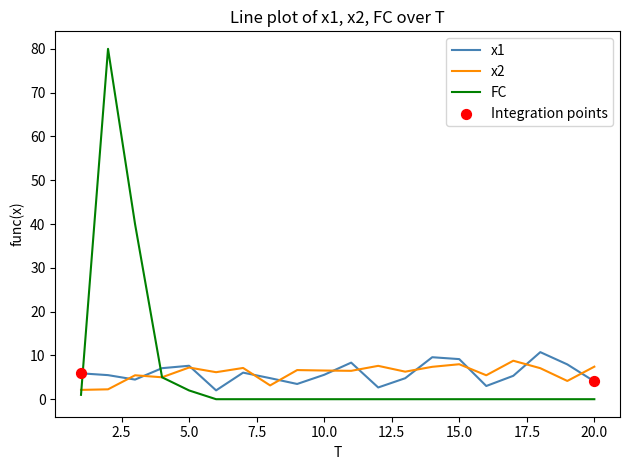

What is the minimum value for x2?

2.1